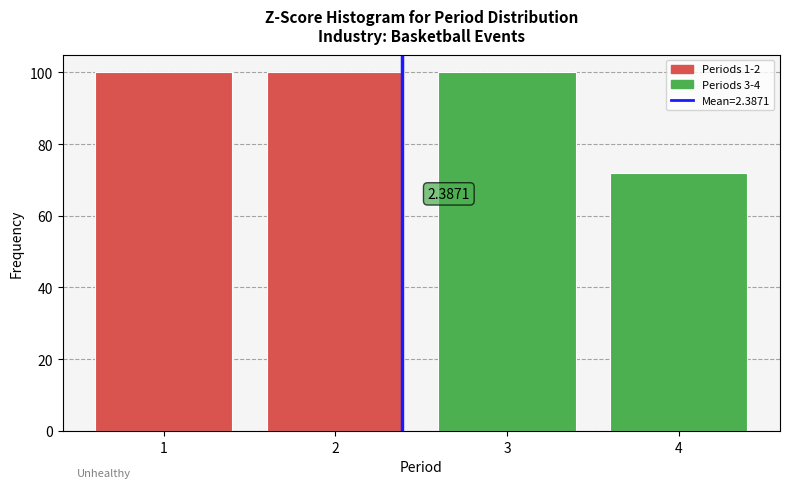

What is the difference between the values at 4 and 2?

28